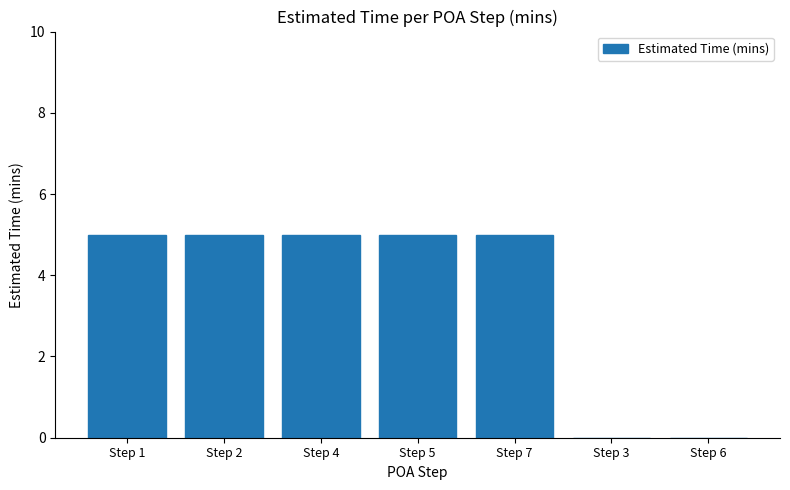

Reading left to right, what are all the values shown in this chart?

Step 1=5	Step 2=5	Step 4=5	Step 5=5	Step 7=5	Step 3=0	Step 6=0